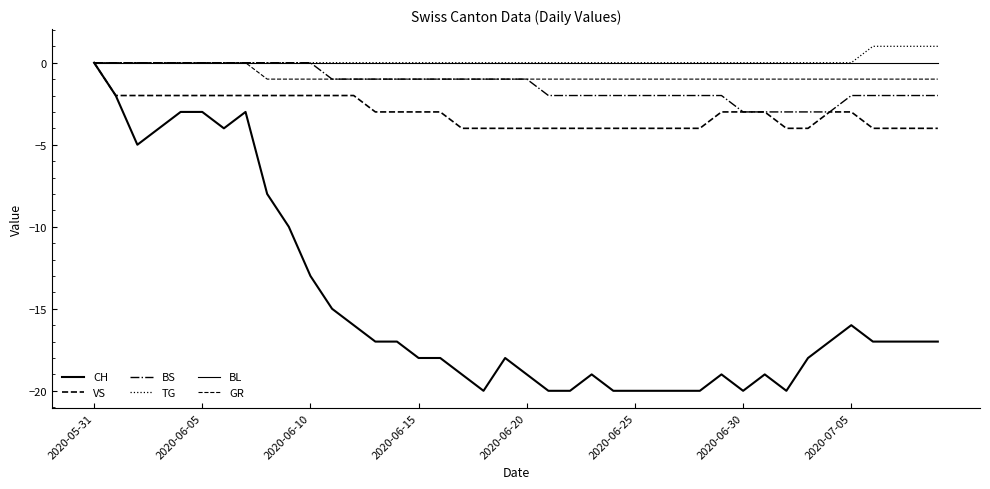

Which series has the largest total across all categories?

TG